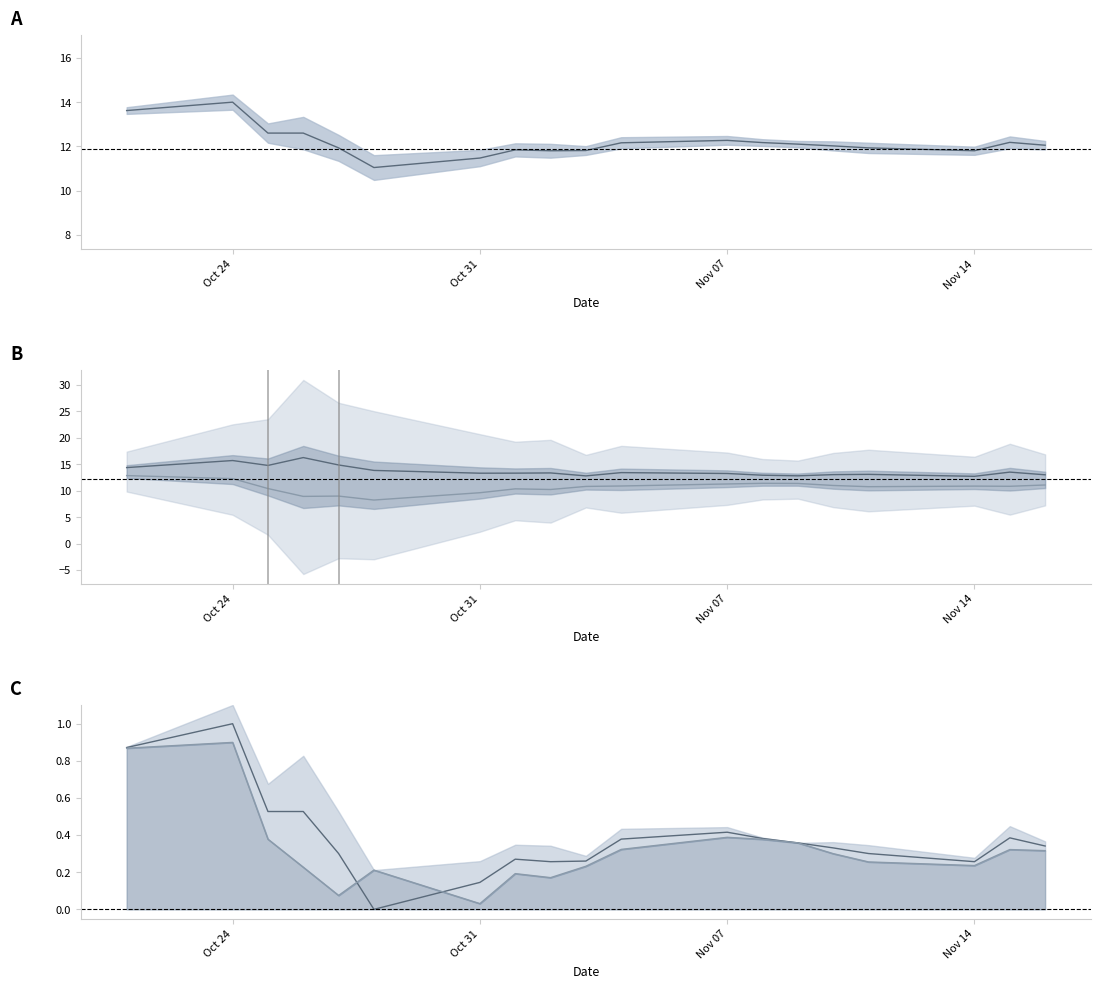

In price_line, how many points are higher than both neighbors (excluding endpoints)?

4